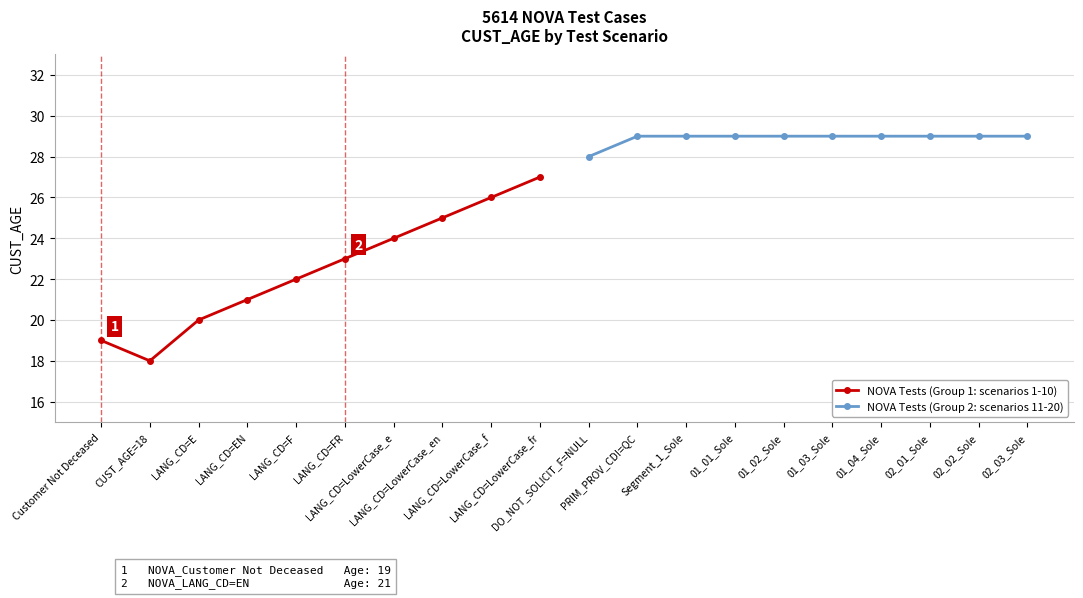

The value of NOVA Tests (Group 2: scenarios 11-20) at 01_04_Sole is 46. True or false?

False